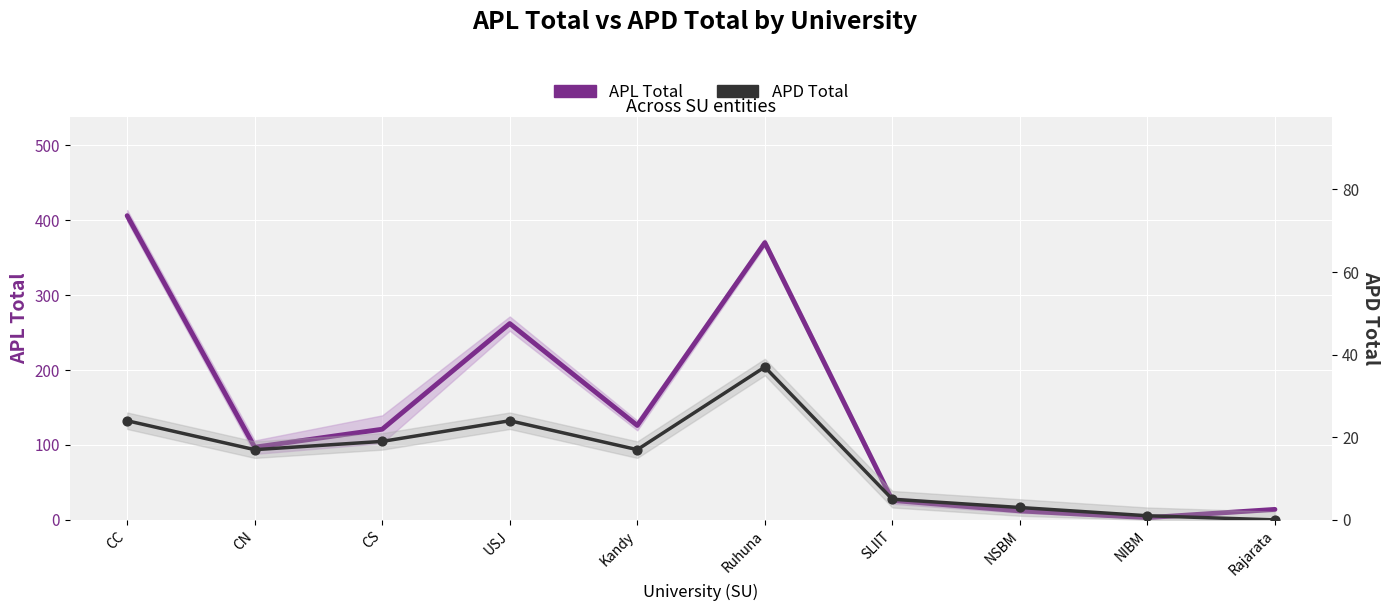

What are all the series names shown in the legend?

APL Total, APD Total